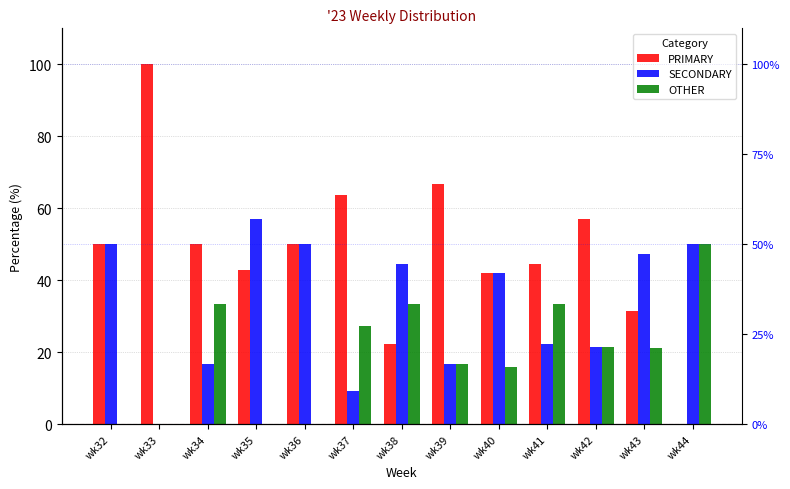

How many groups of bars are there?

13